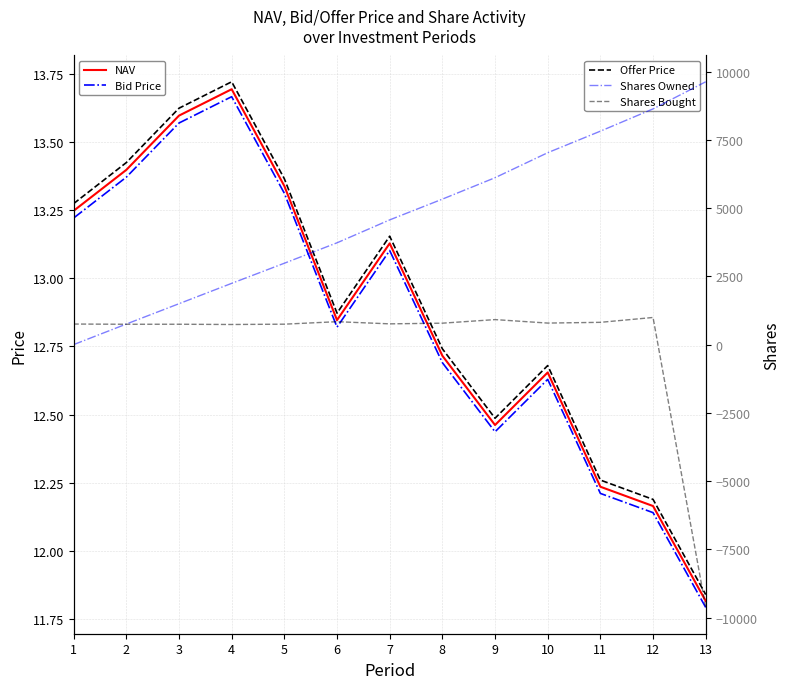

How many lines are shown in the chart?

5